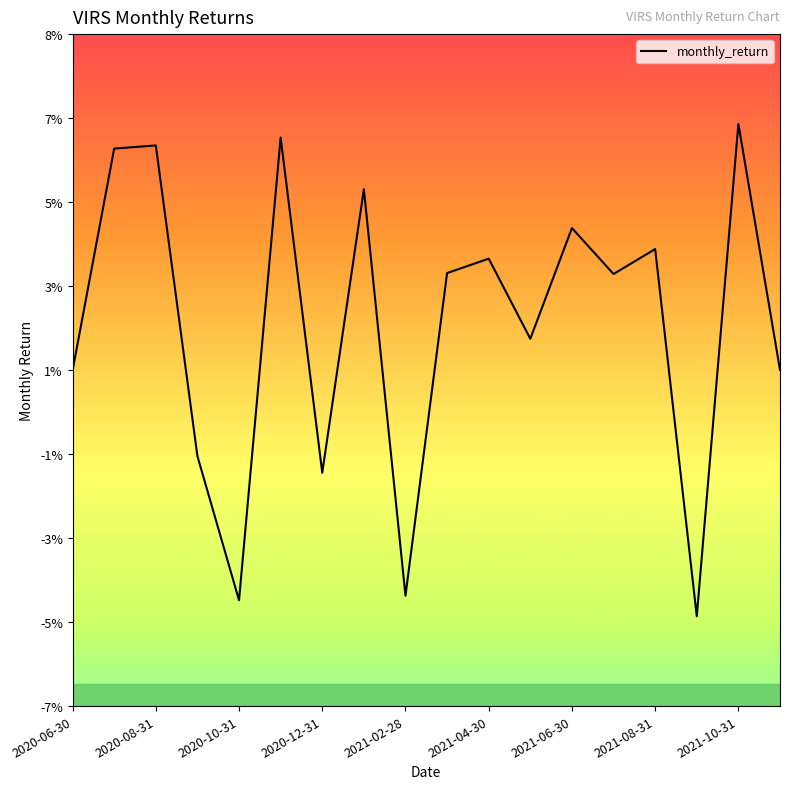

Does the chart display data point markers on the line(s)?

No